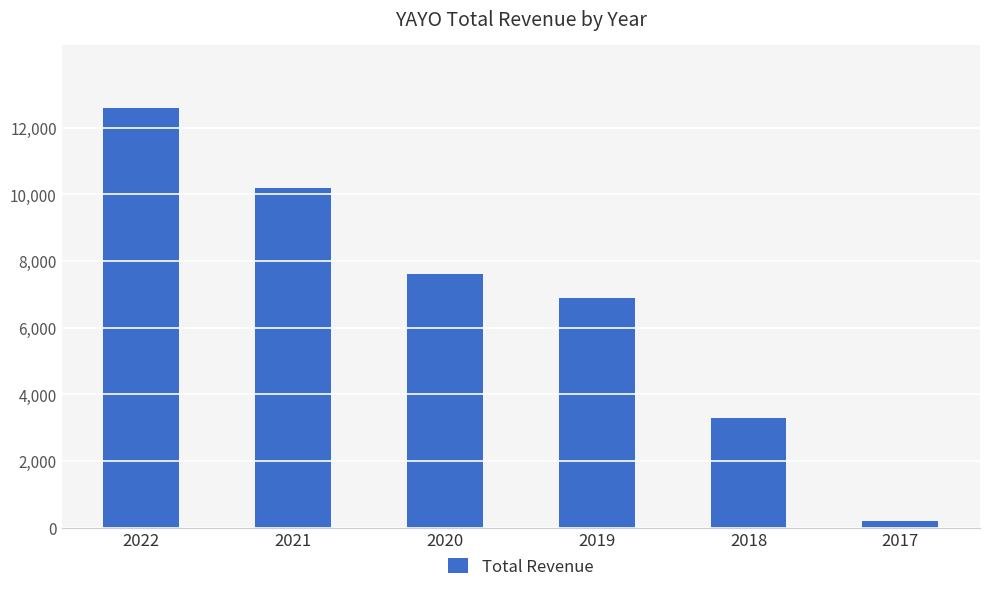

What is the difference between the maximum and minimum values?

12400